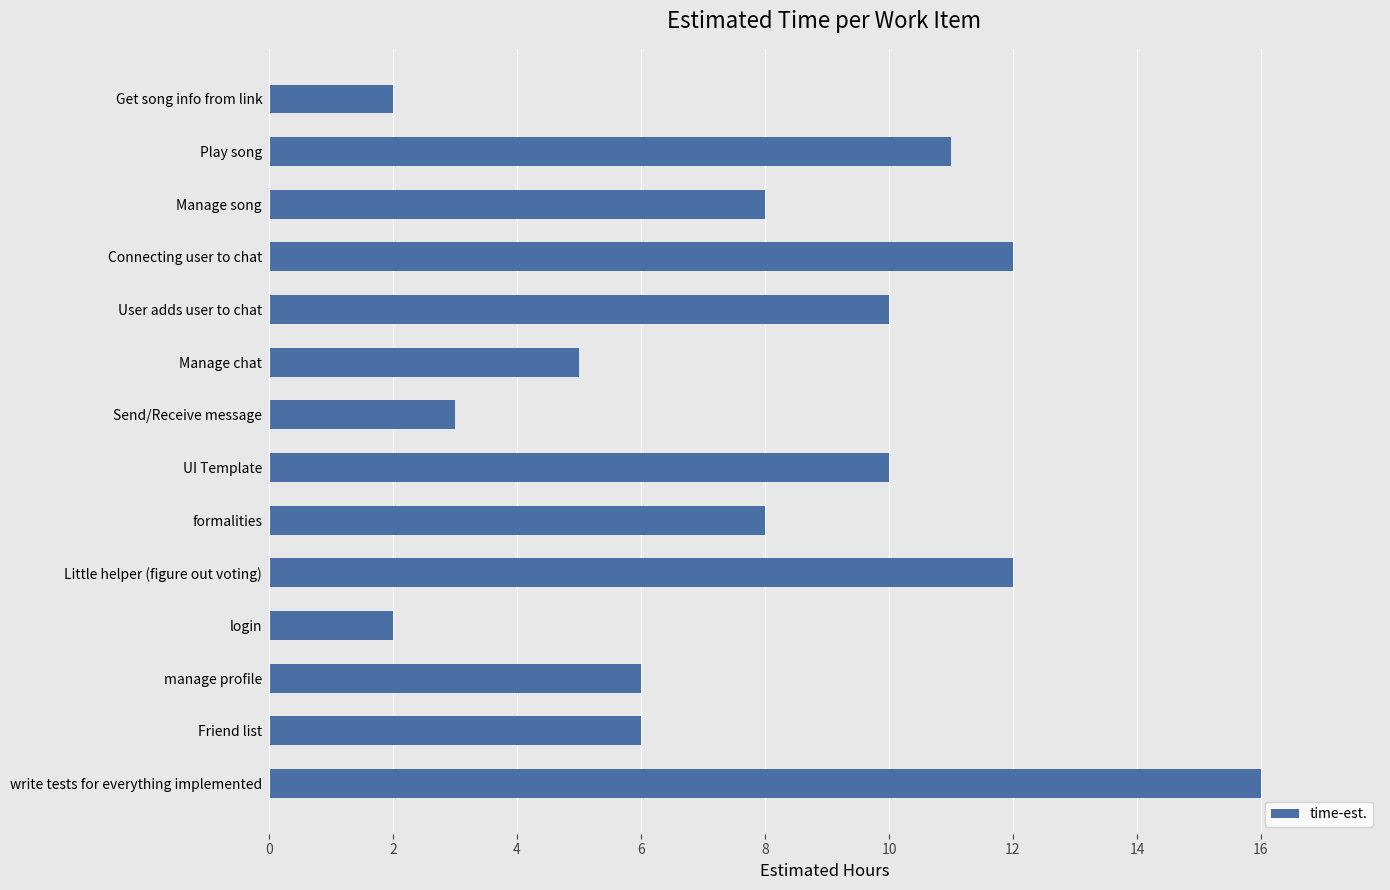

What is the difference between the maximum and minimum values?

14